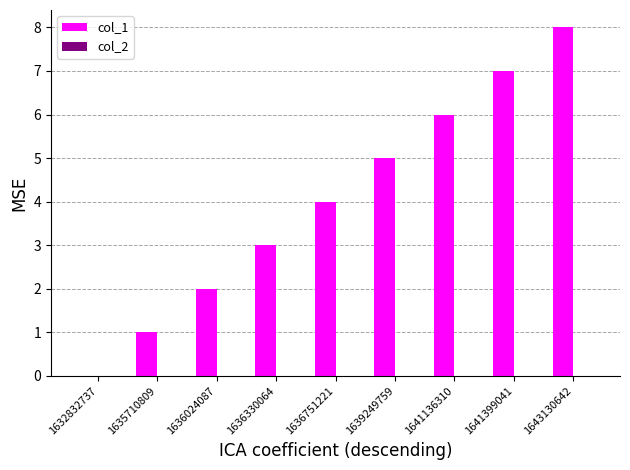

Read the value at 1639249759.

5